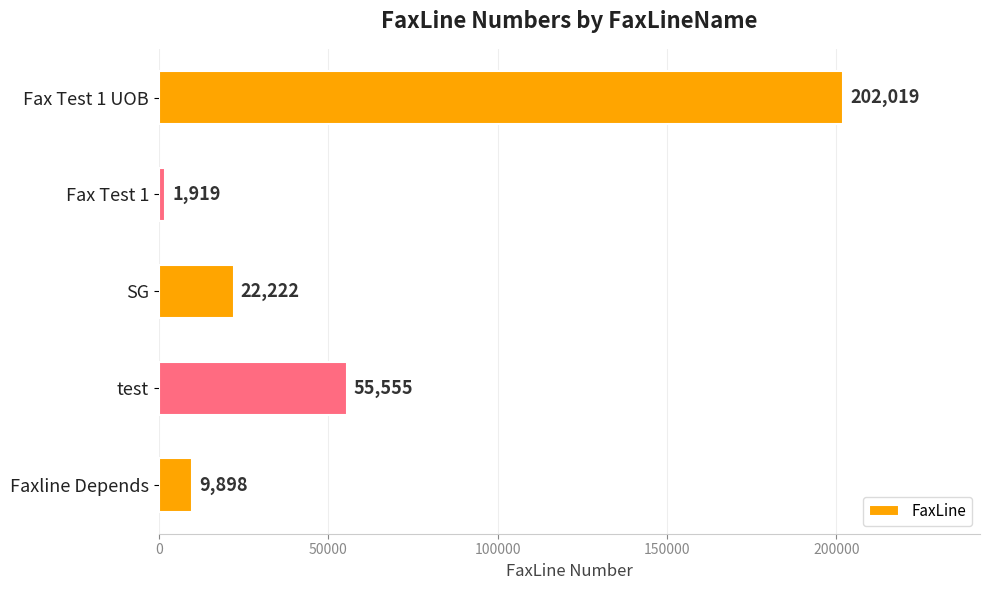

How many values are below 22222?

2